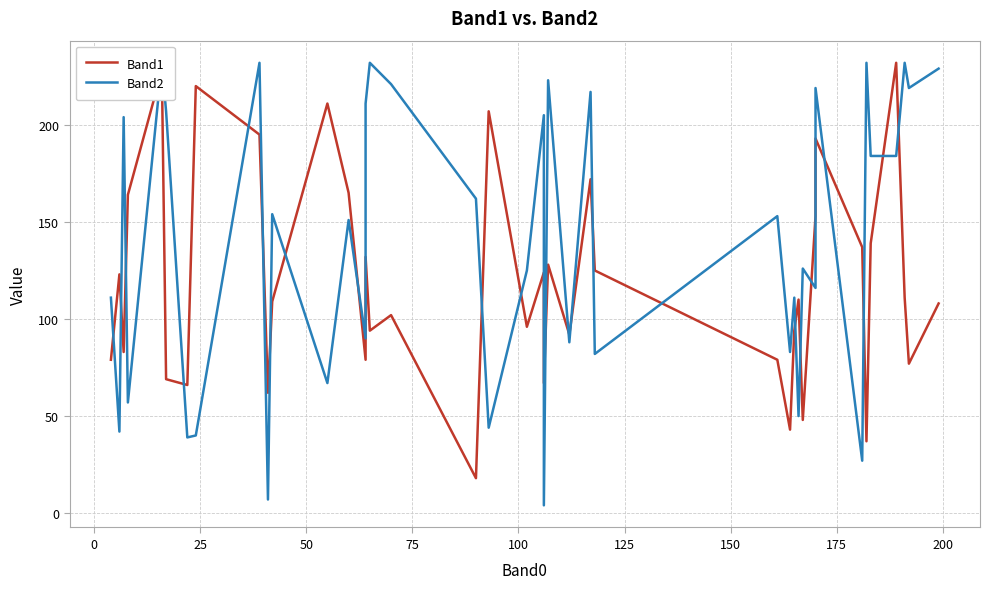

Which series has the largest total across all categories?

Band2